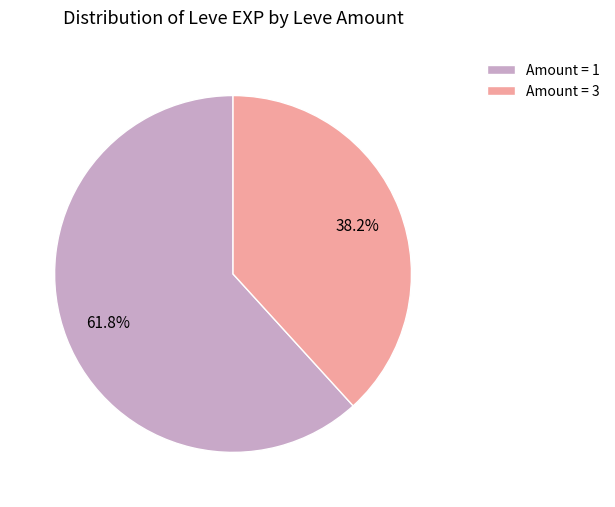

Is there a majority slice in this chart?

Yes